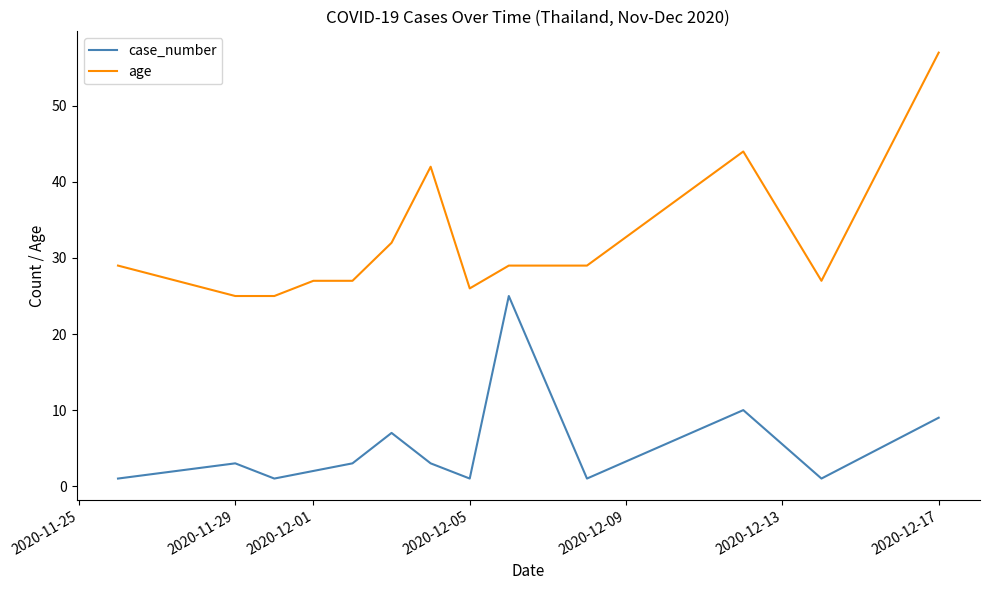

Rank the series by their average value, from lowest to highest.

case_number, age